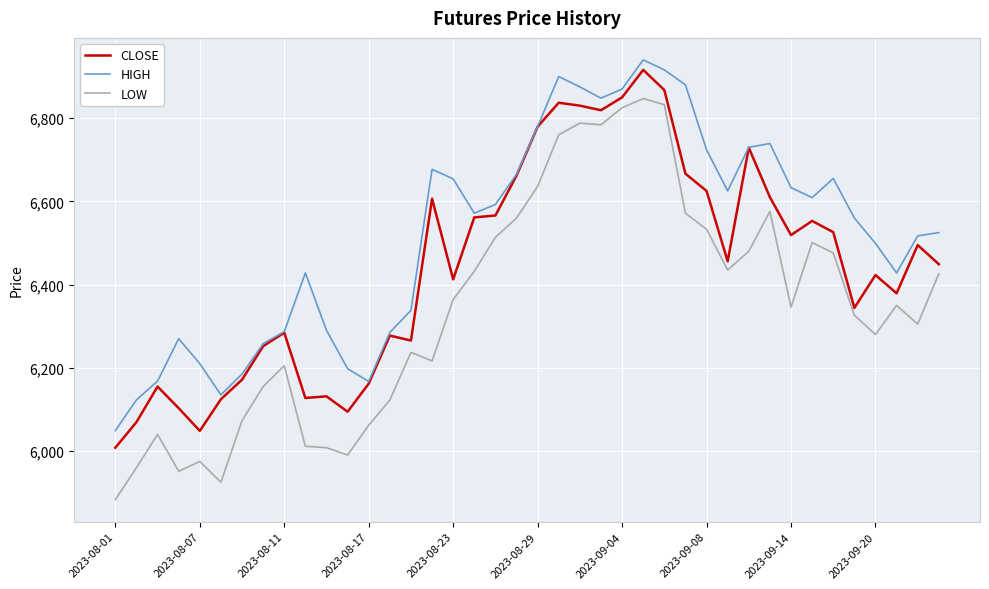

Which series has the largest total across all categories?

HIGH